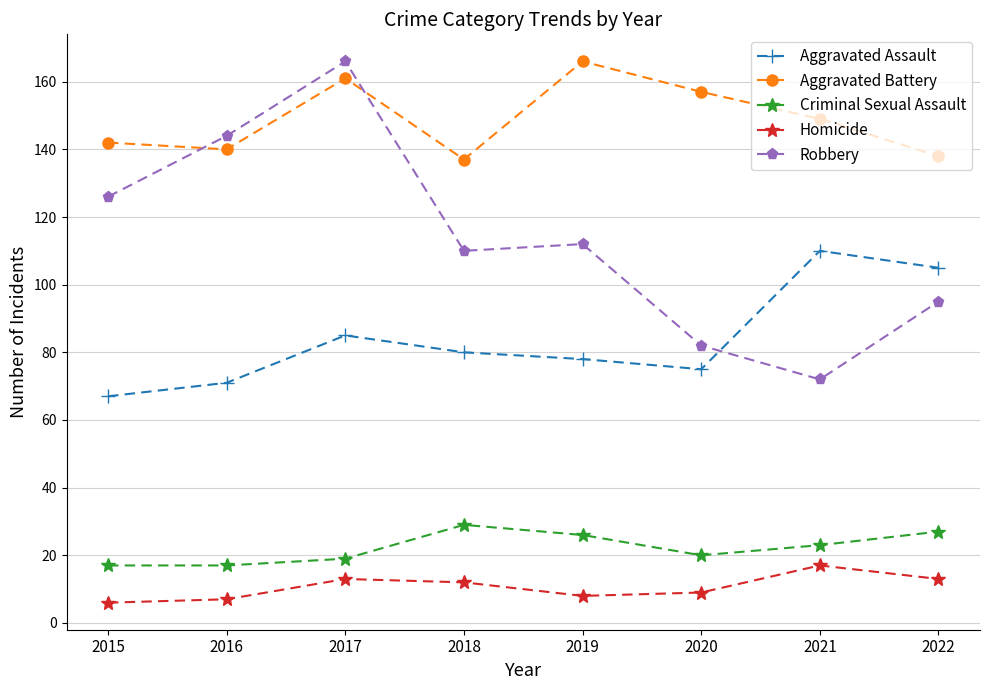

At which category is the sum across all series the highest?

2017